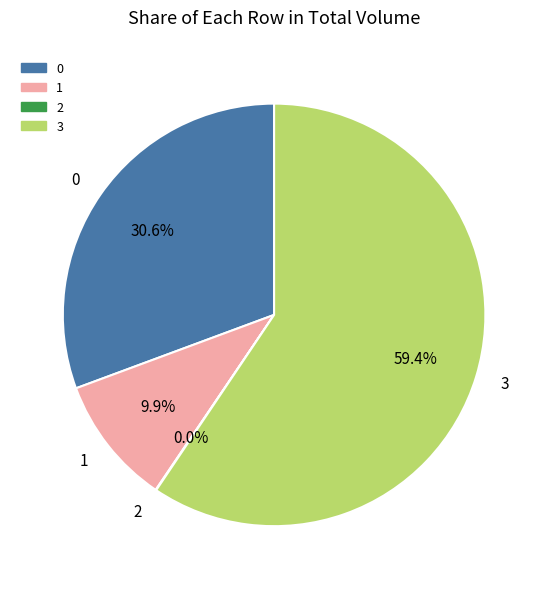

What percentage is the 1 slice, to the nearest percent?

10%